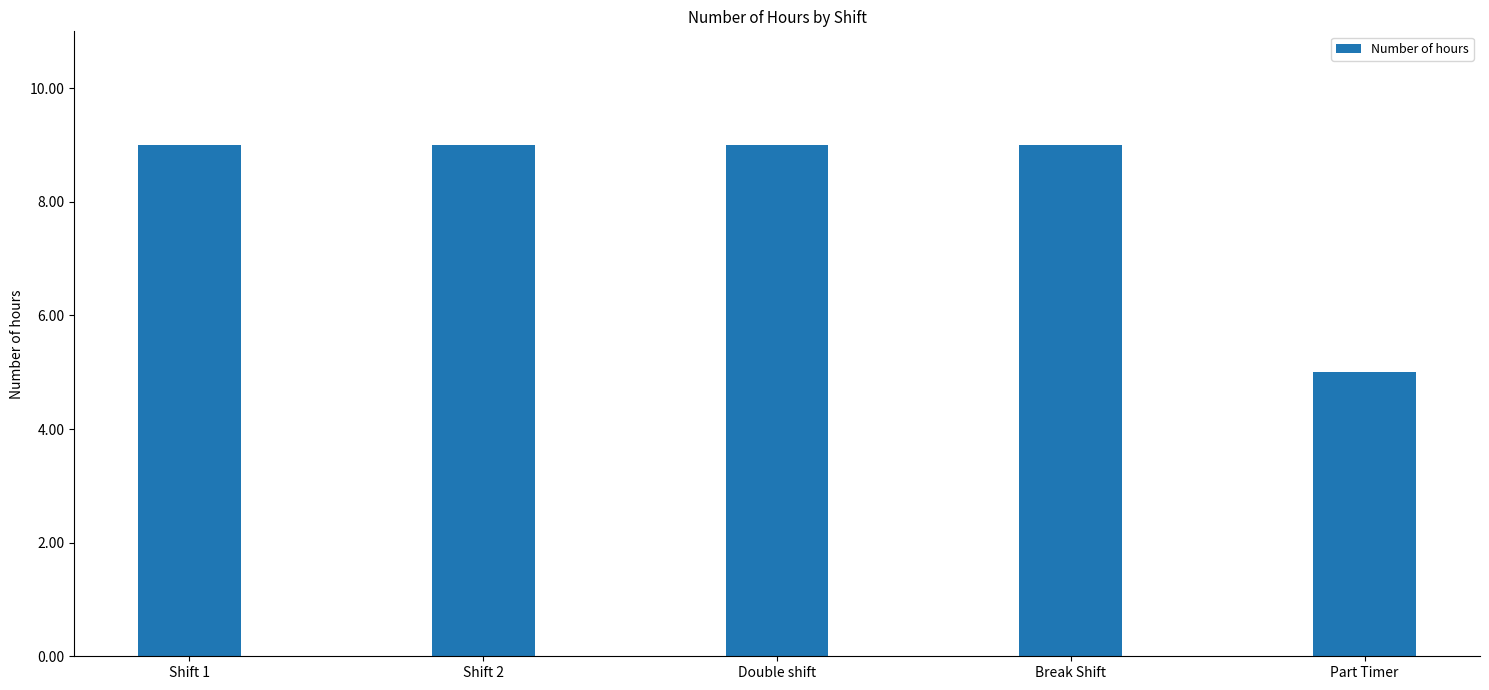

Reading left to right, extract all data points from this chart.

Shift 1=9	Shift 2=9	Double shift=9	Break Shift=9	Part Timer=5